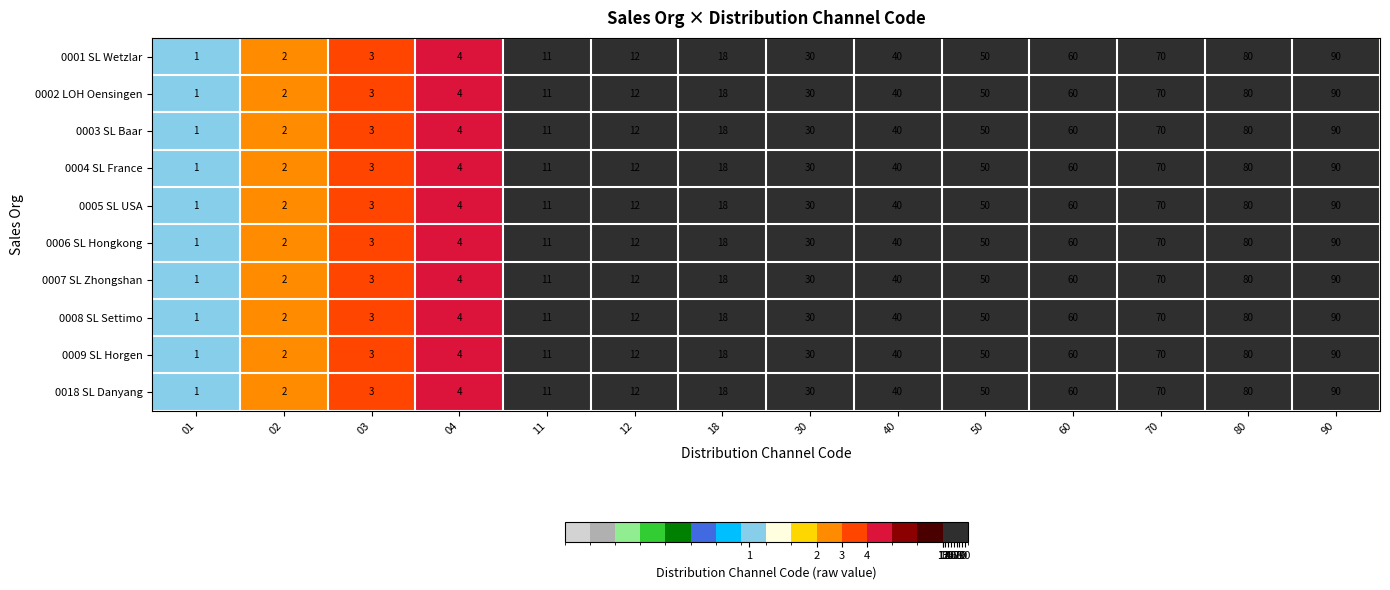

True or false: 0002 LOH Oensingen has a value of 6 at 04.

False